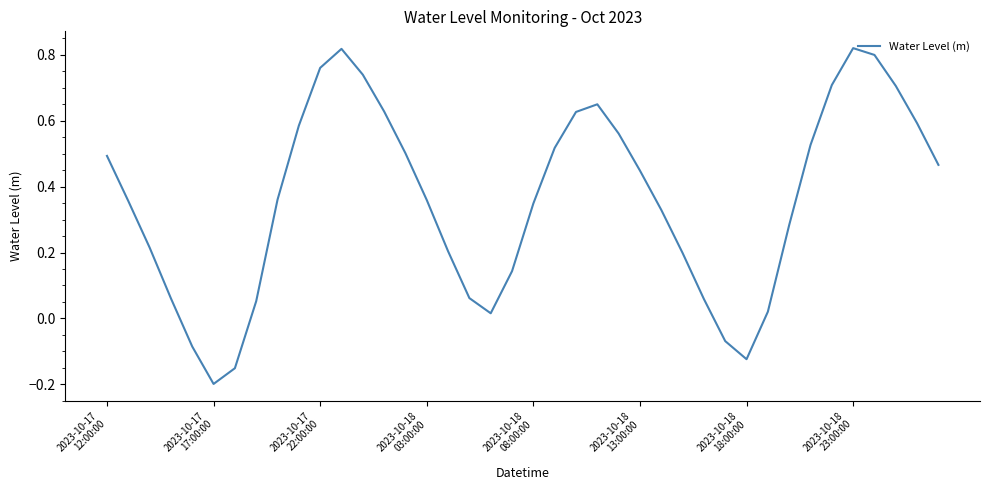

Count the number of data series in this chart.

1